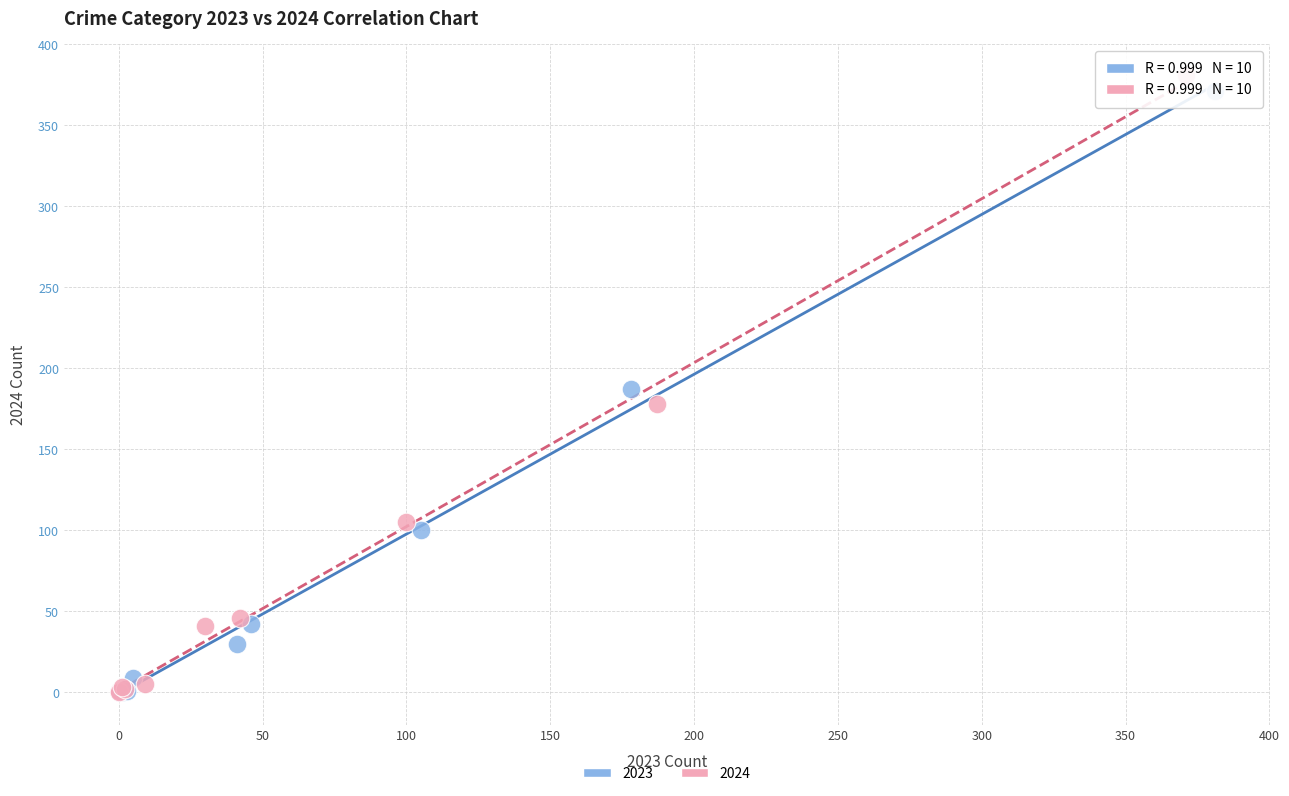

What are all the series names shown in the legend?

2023, 2024